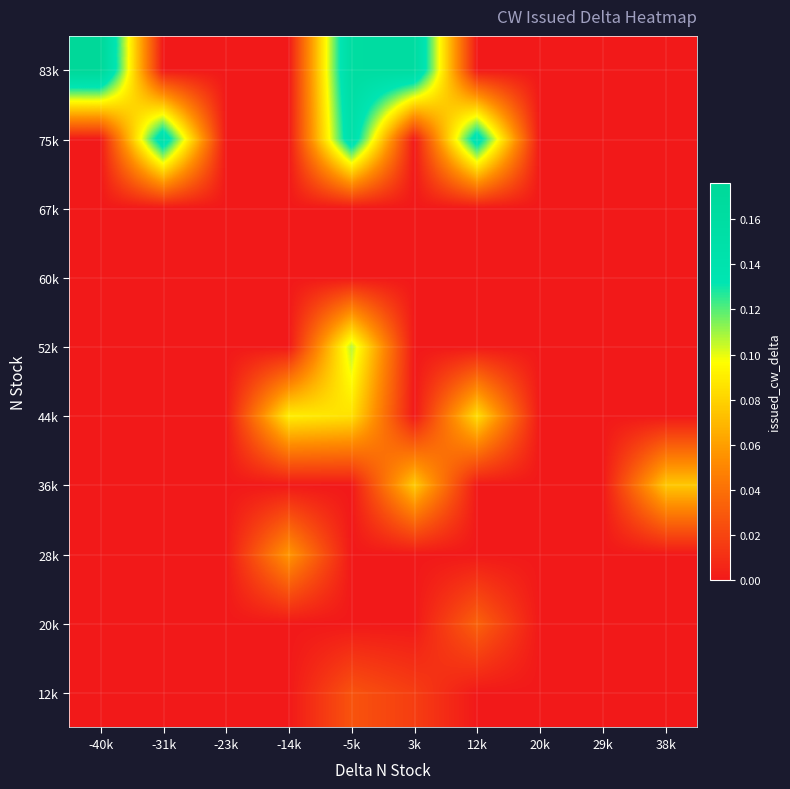

What is the total value across all series at 3k?

0.3